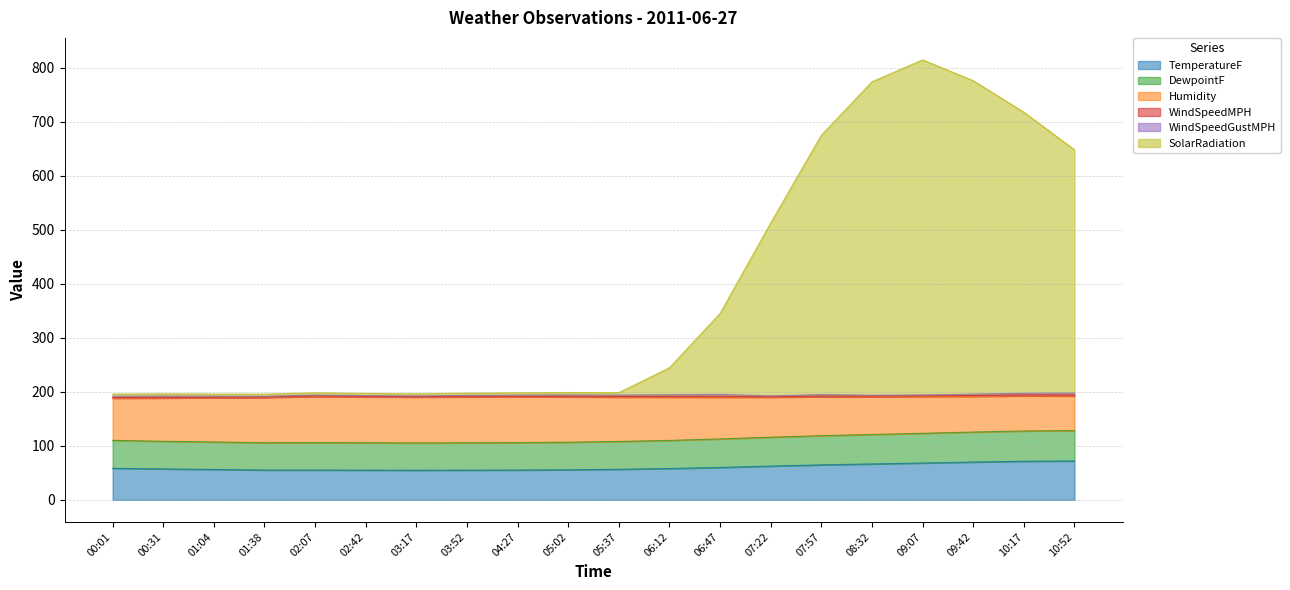

What is the minimum value for TemperatureF?

54.9